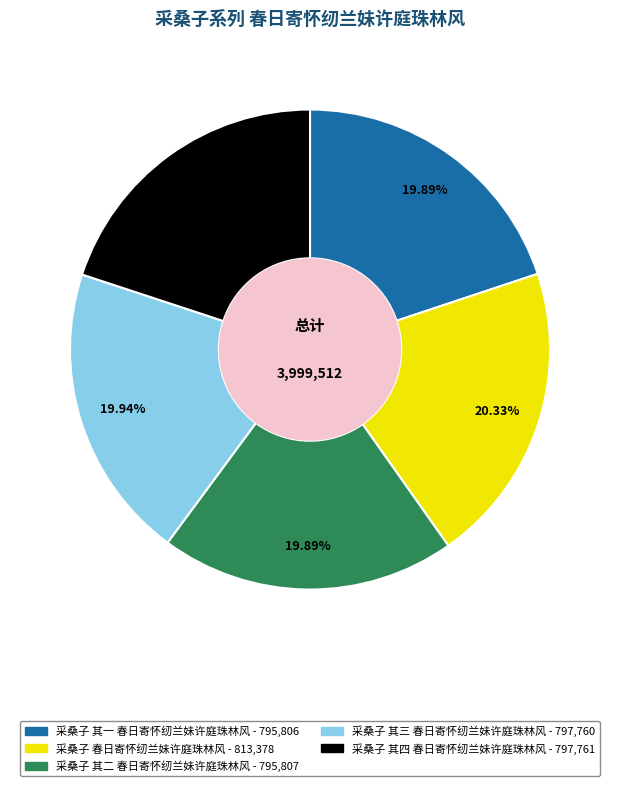

The 采桑子 其三 春日寄怀纫兰妹许庭珠林风 slice represents 20% of the pie. True or false?

True